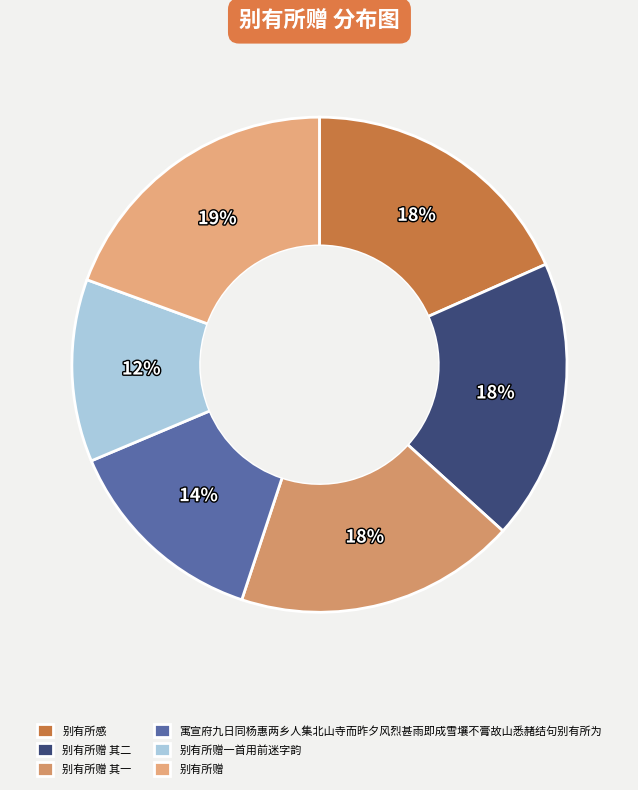

Does 别有所赠一首用前迷字韵 represent more than half of the total?

No